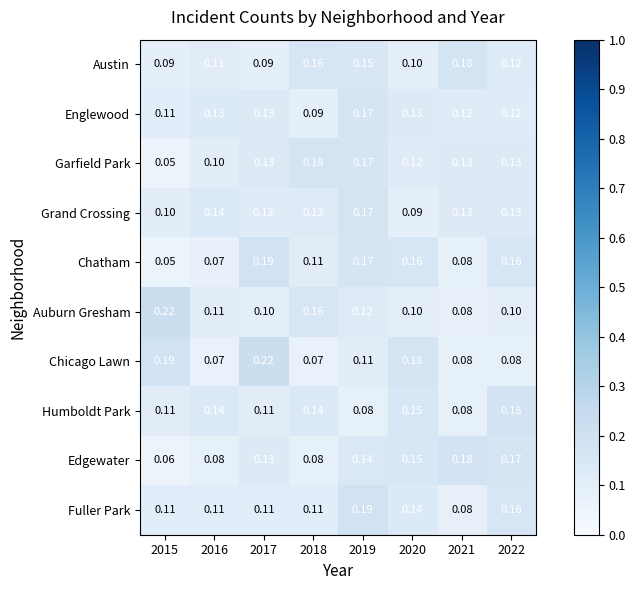

Which series changed the most between 2020 and 2022?

Chicago Lawn